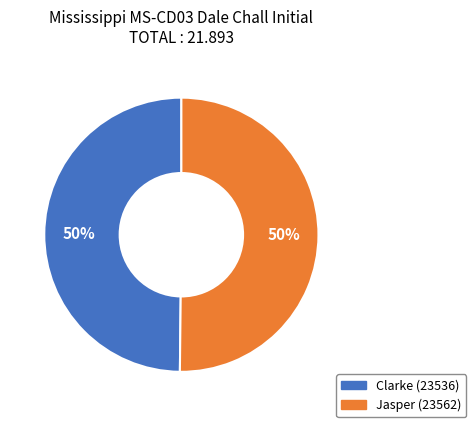

Combined, do Jasper (23562) and Clarke (23536) account for over 50%?

Yes